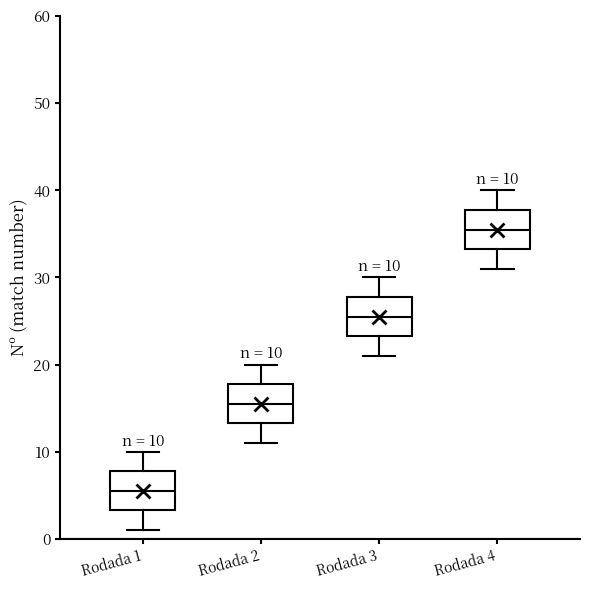

Which box's median line is the highest?

Rodada 4